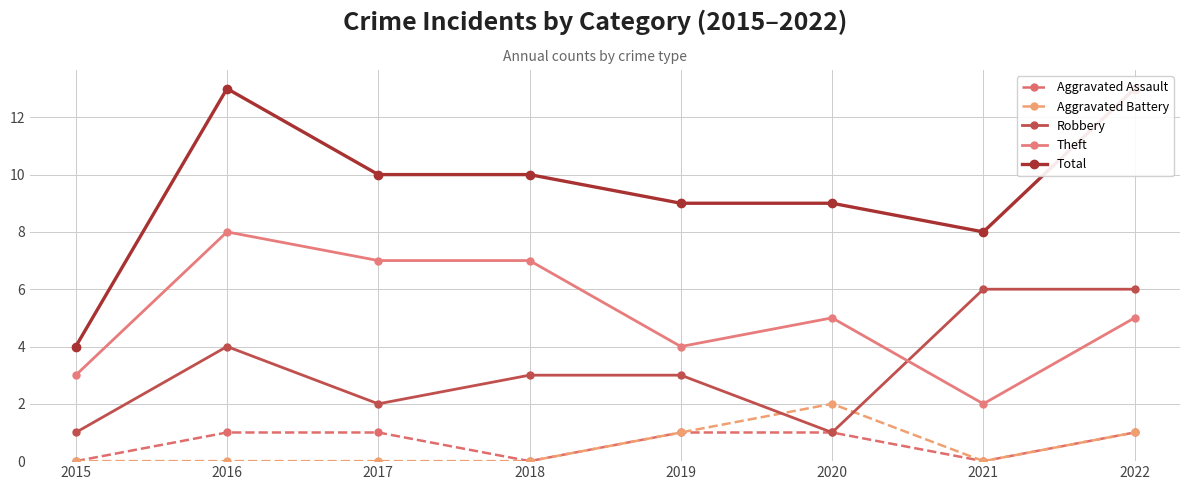

The Aggravated Assault series shows 2 at 2022. True or false?

False